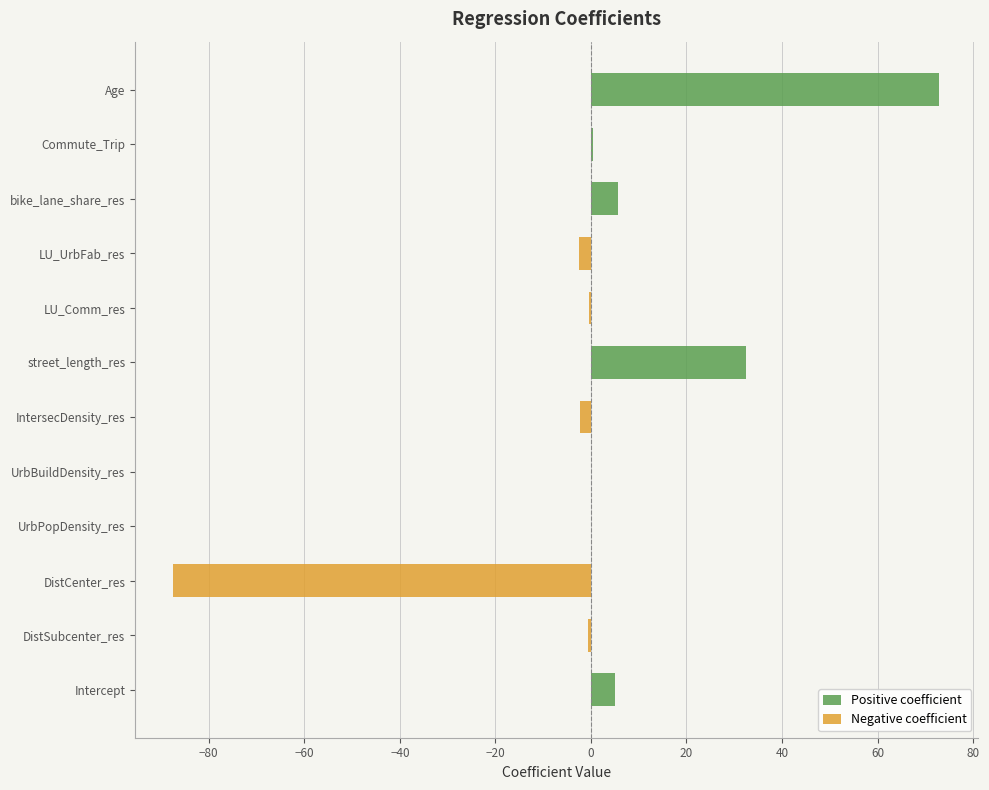

Which has a higher value, LU_UrbFab_res or DistSubcenter_res?

LU_UrbFab_res